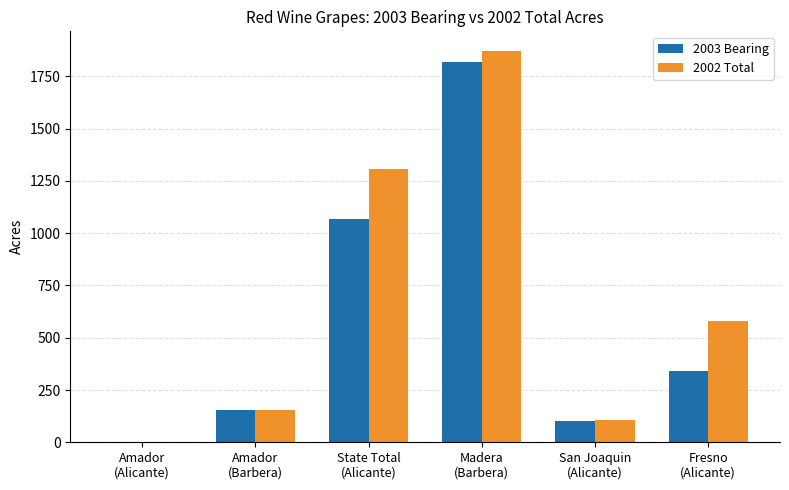

Reading right to left, list all the values displayed in this chart.

2003 Bearing: 342	102	1819	1066	156	3
2002 Total: 581	108	1872	1309	156	3